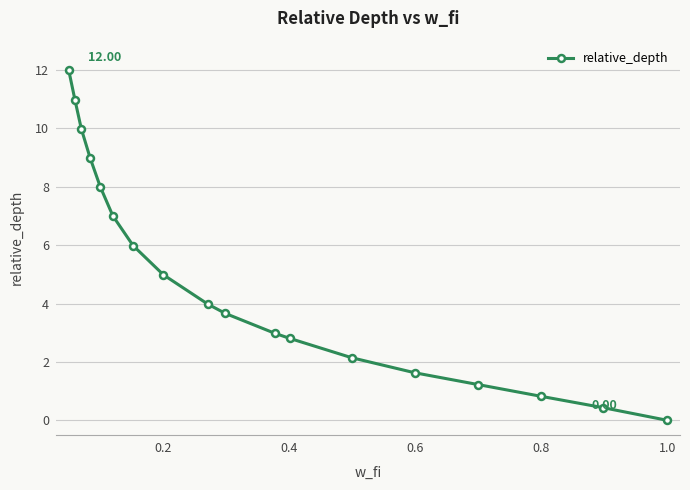

What is the sum of all values?

87.6